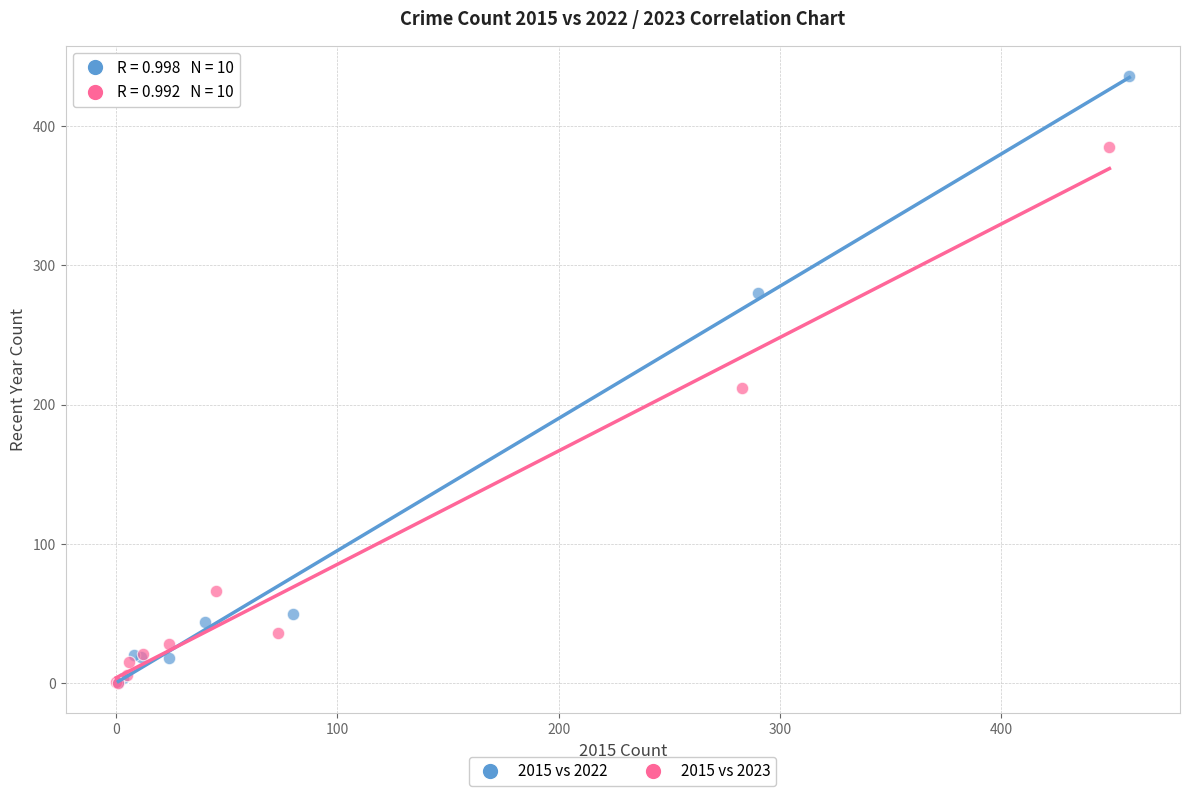

Which series has the largest Y range (max minus min)?

2015 vs 2022